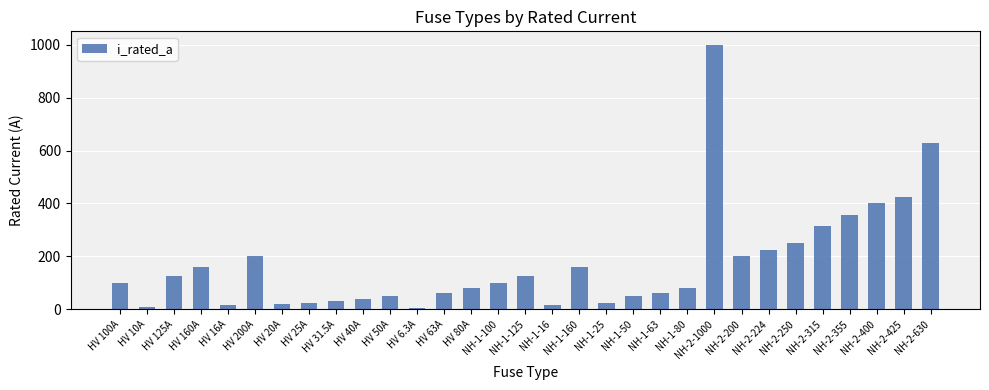

Which label corresponds to the largest value in the chart?

NH-2-1000